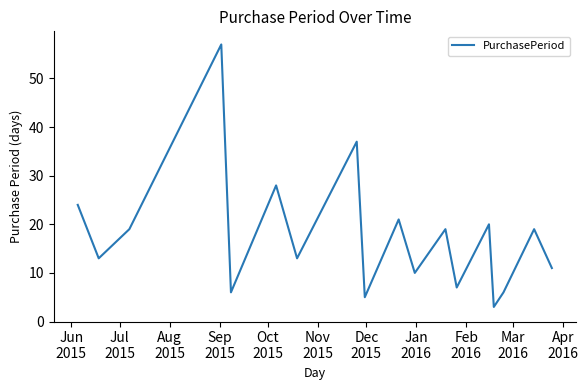

Reading right to left, extract all data points from this chart.

11	19	6	3	20	7	19	10	21	5	37	13	28	6	57	19	13	24